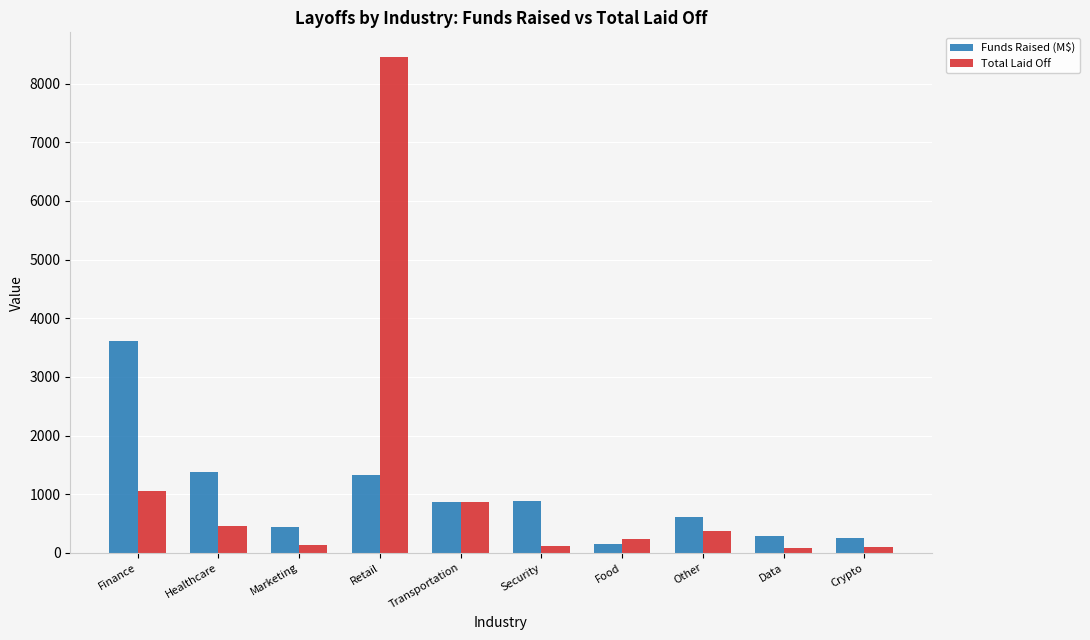

Which label corresponds to the largest value in the chart?

Retail